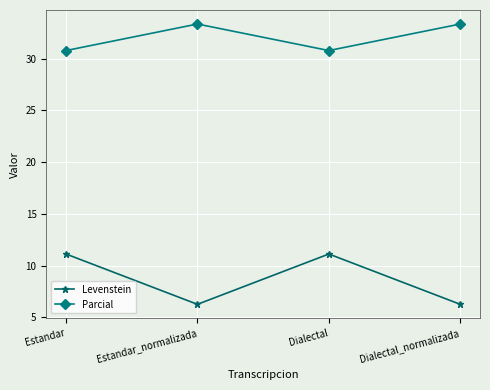

What is the total value across all series at Estandar?

41.9